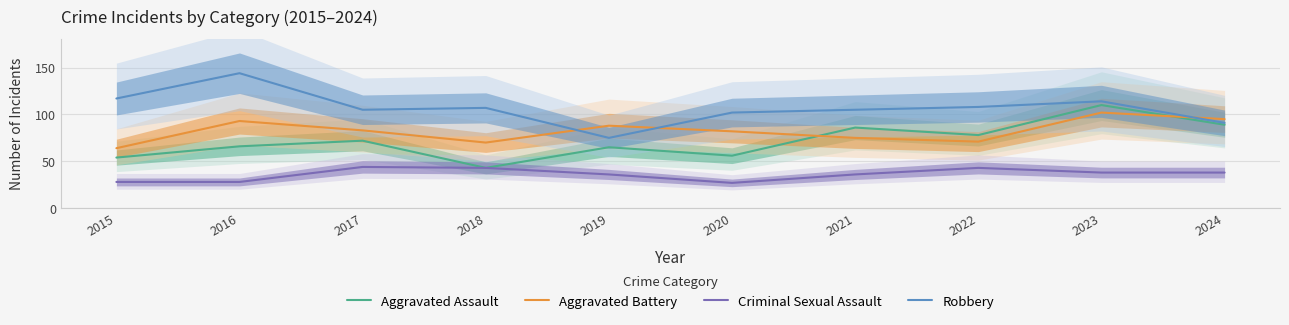

What is the difference between the highest and lowest values at 2023?

76